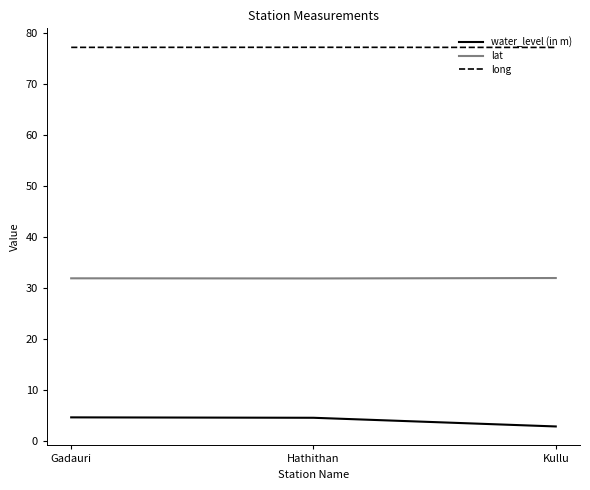

What position from the right is Gadauri?

3